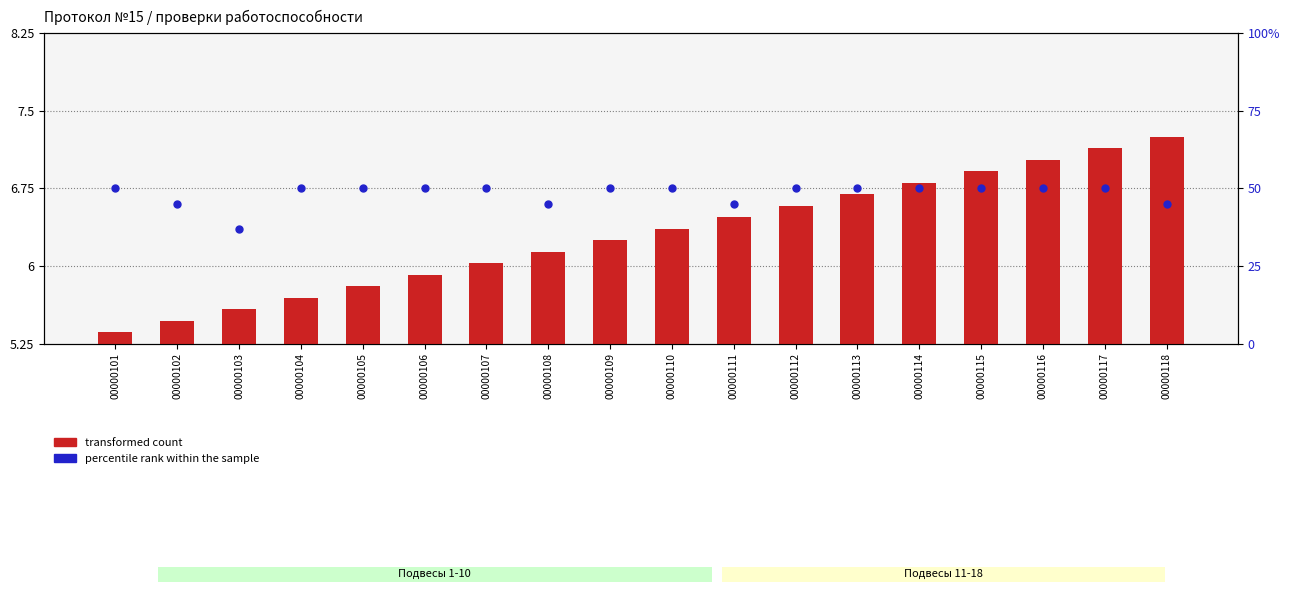

Which series has the widest spread of Y values?

percentile rank within the sample